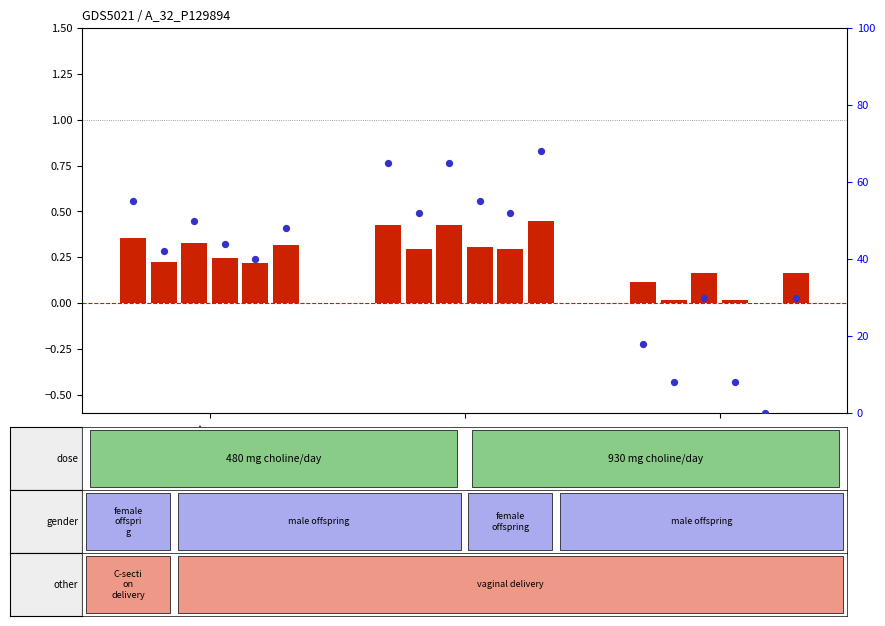

Which series has the largest total across all categories?

percentile rank within the sample